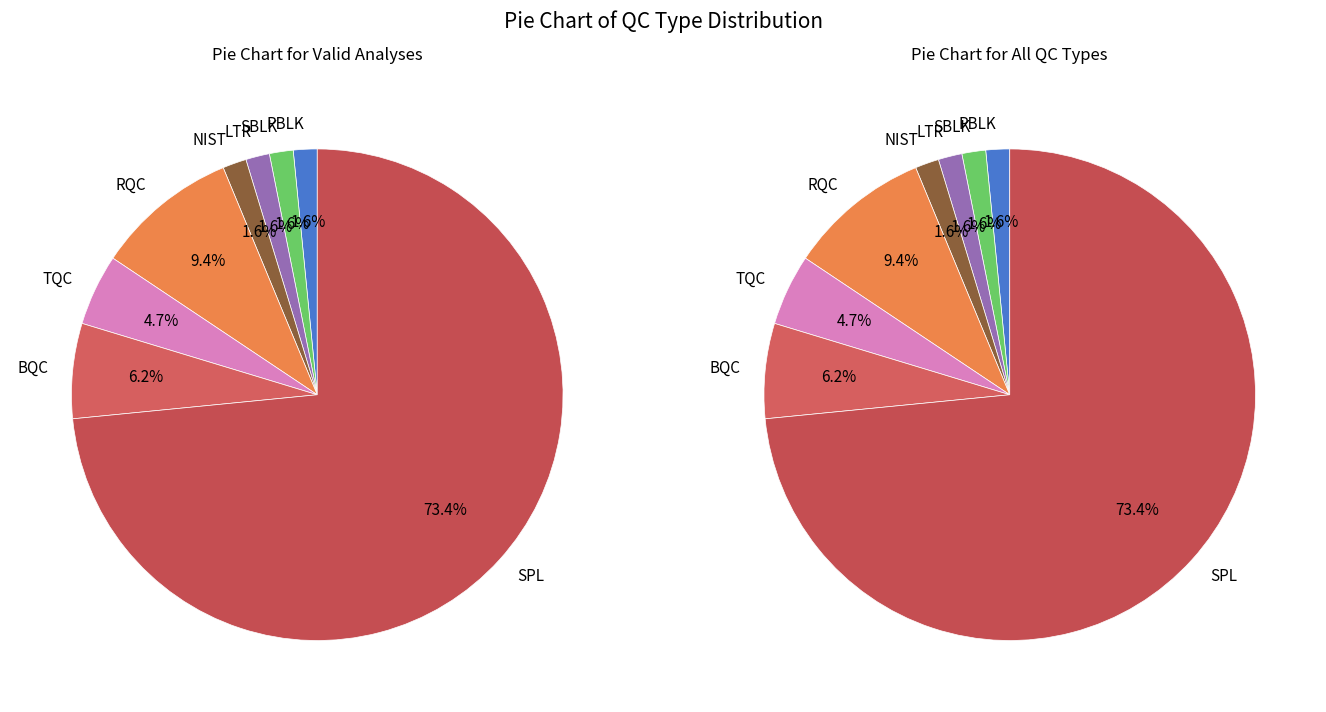

Combined, do SPL and BQC account for over 50%?

Yes